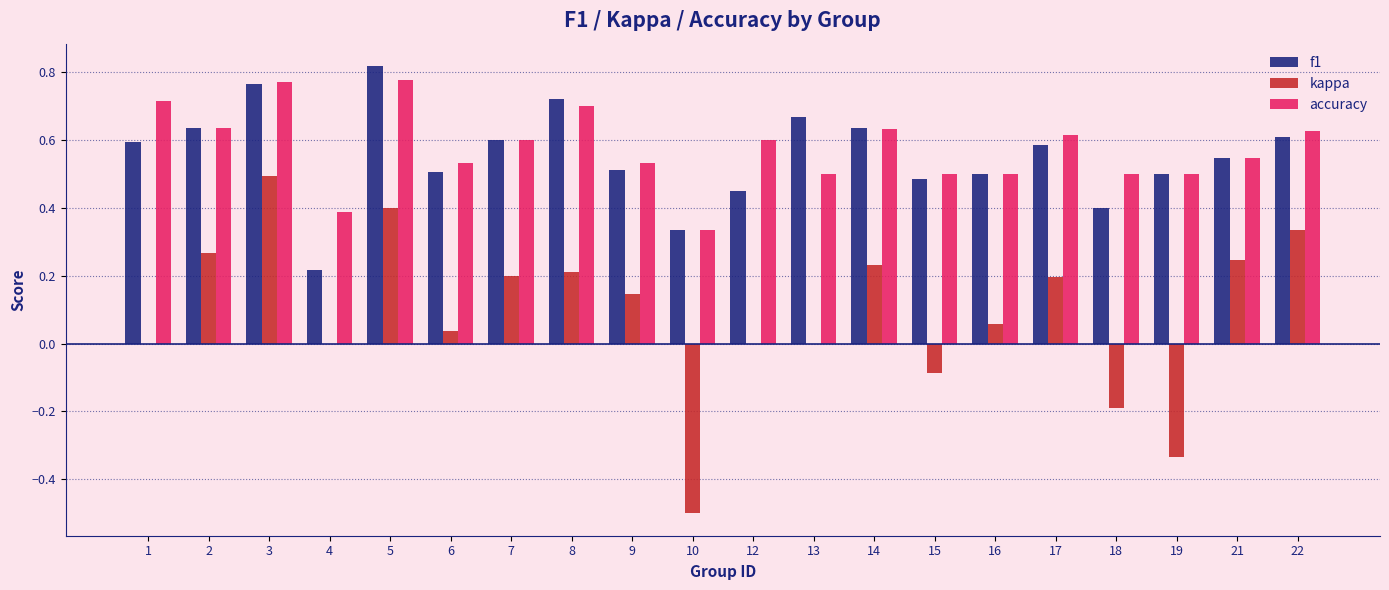

Is it true that kappa equals 0.0 at 6?

True